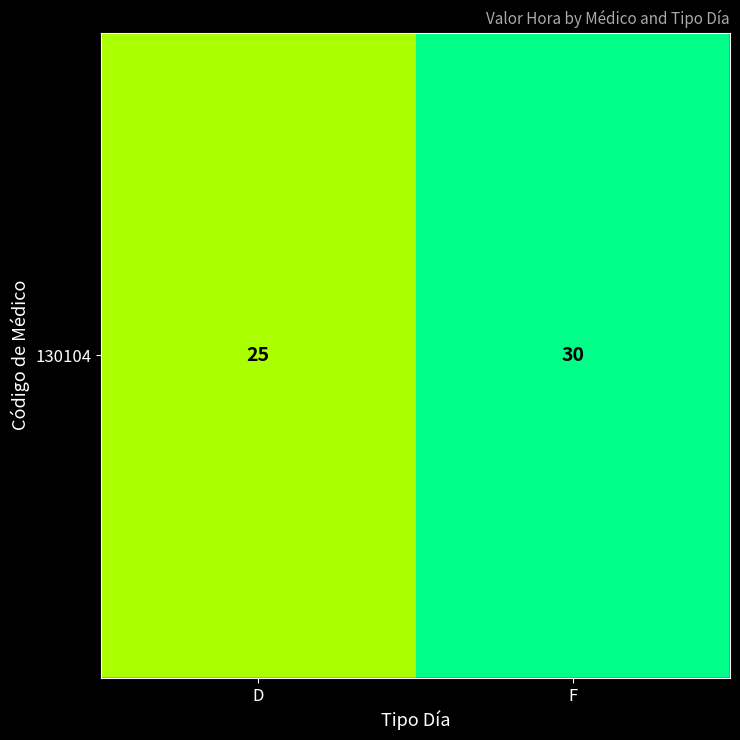

What is the difference between the maximum and minimum values?

5